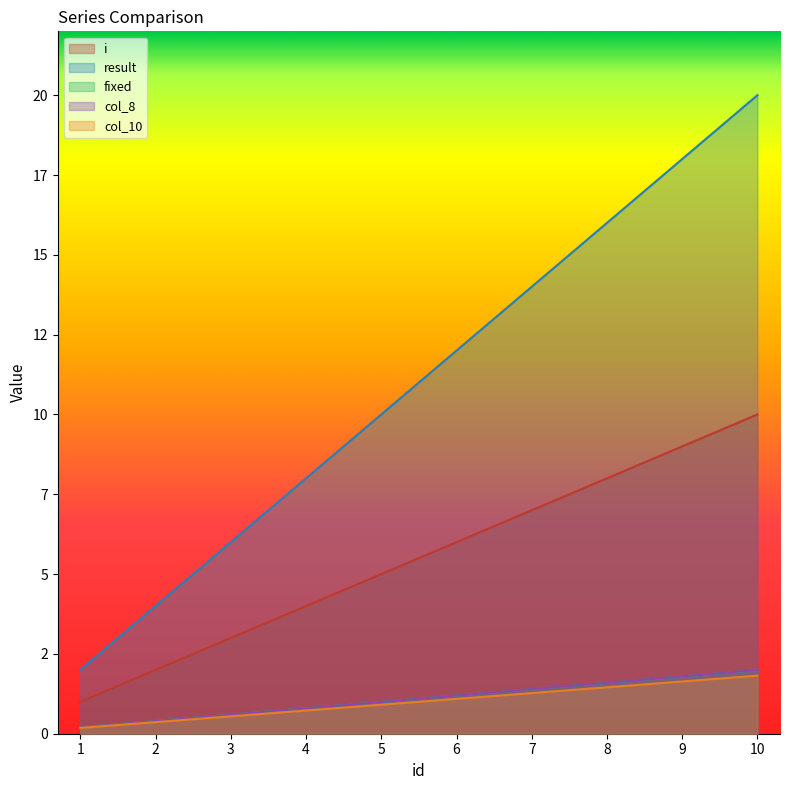

What are all the series names shown in the legend?

i, result, fixed, col_8, col_10